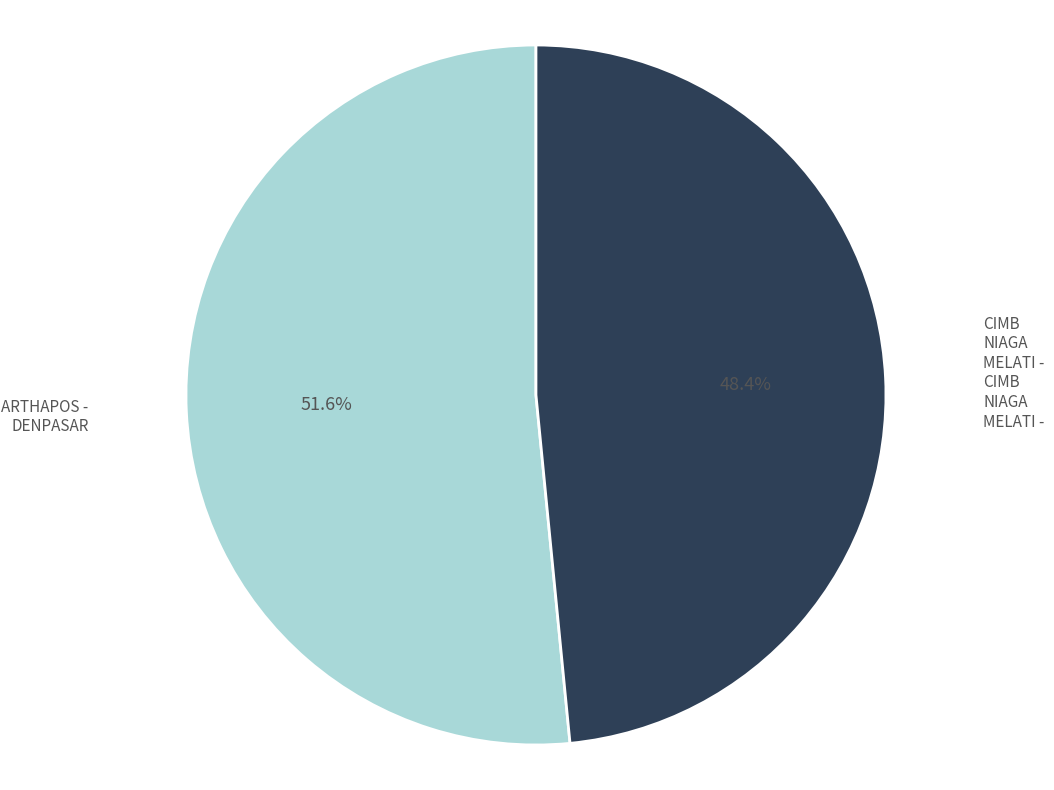

Is it true that ARTHAPOS - DENPASAR is 52% of the pie?

True